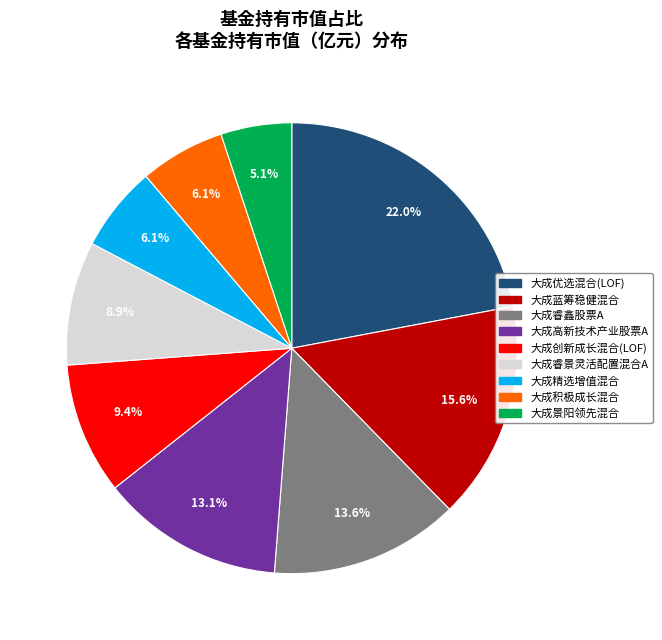

How many segments does this pie chart have?

9